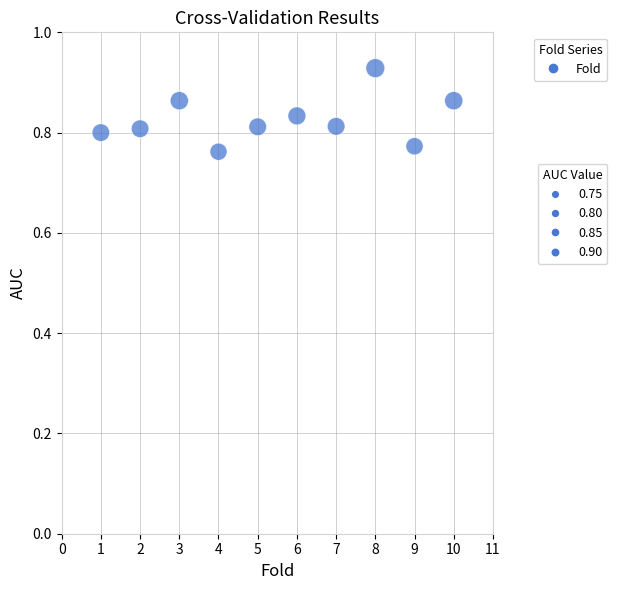

What is the average X value?

5.5